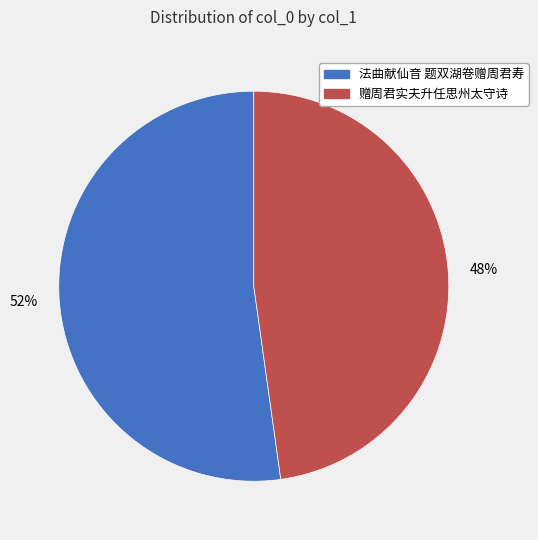

Between 法曲献仙音 题双湖卷赠周君寿 and 赠周君实夫升任思州太守诗, which is larger?

法曲献仙音 题双湖卷赠周君寿